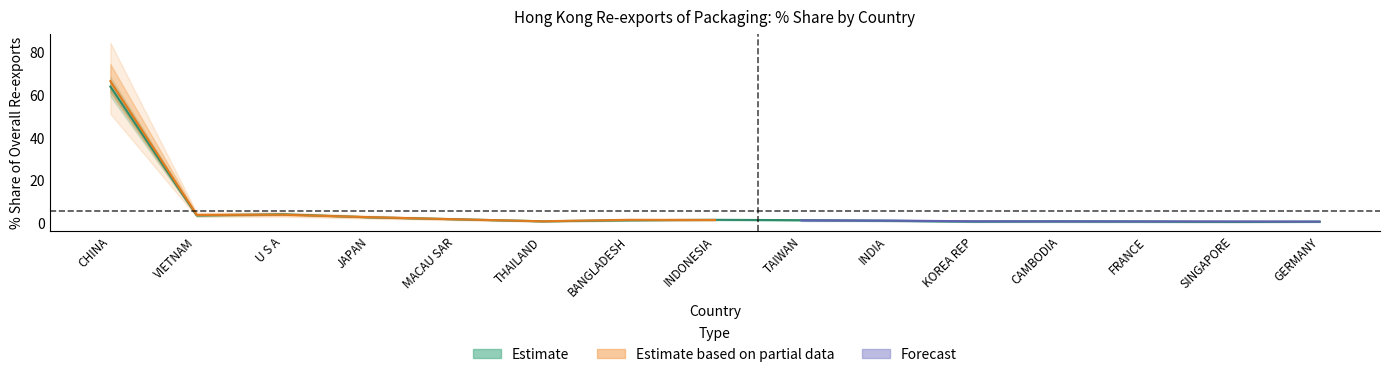

What is the spread (max minus min) of values at U S A?

2.4